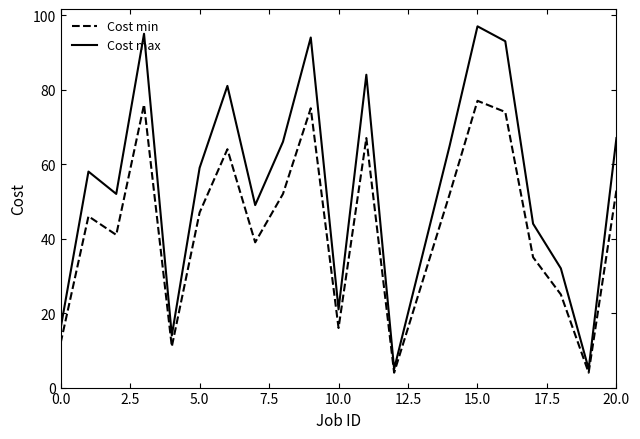

True or false: Cost max and Cost min cross at least once.

False